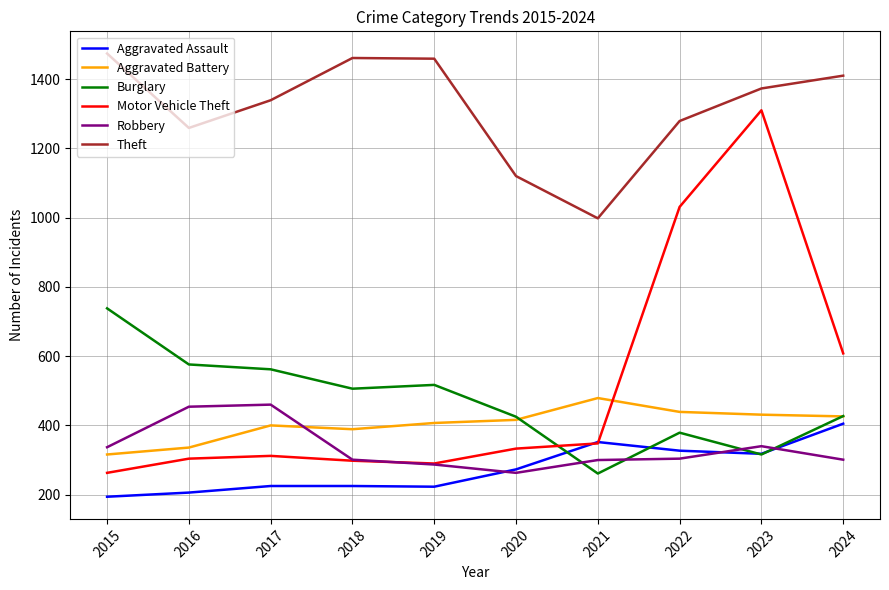

True or false: Theft and Motor Vehicle Theft cross at least once.

False